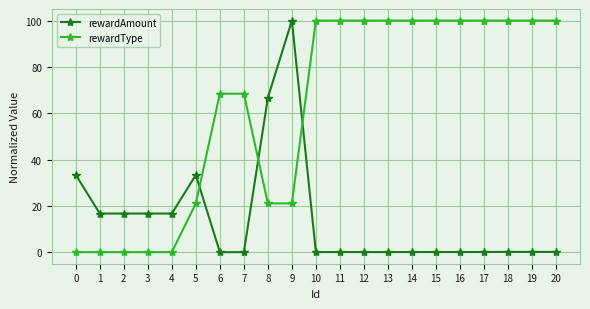

What are all the series names shown in the legend?

rewardAmount, rewardType